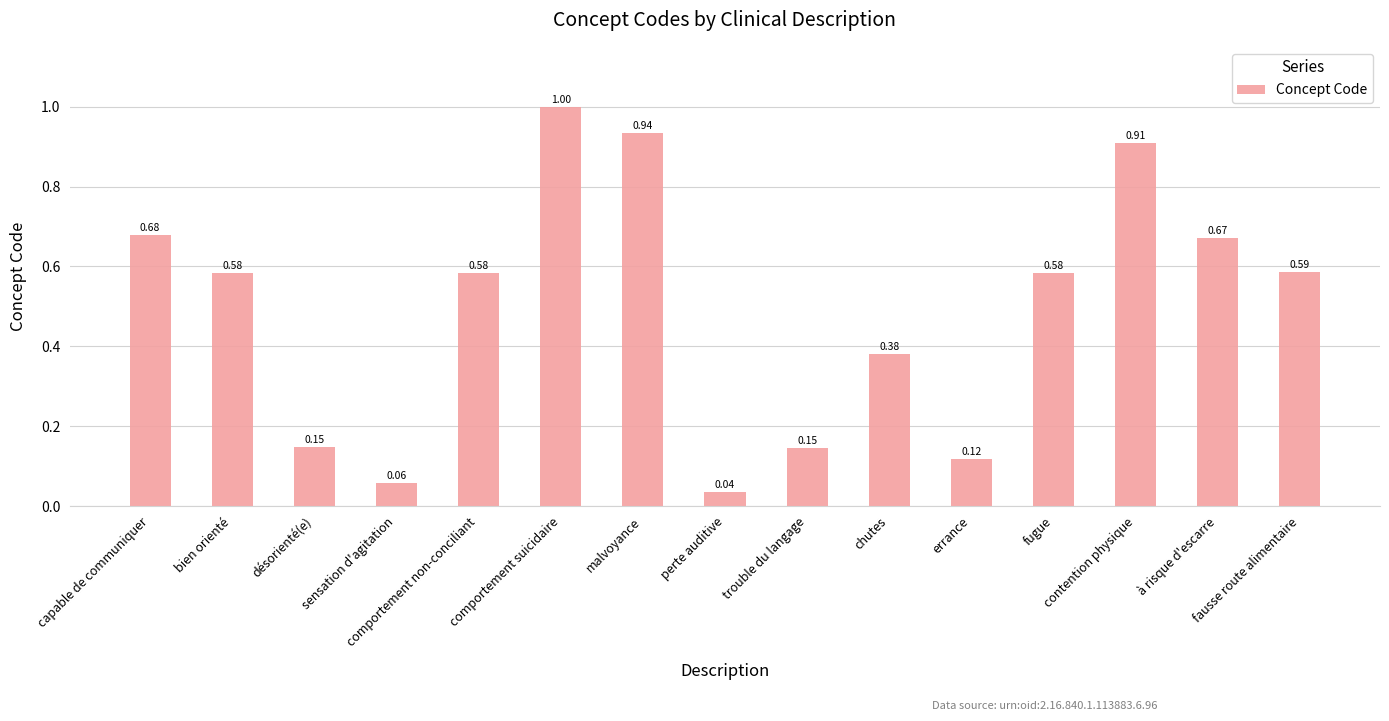

What is the average value?

0.5